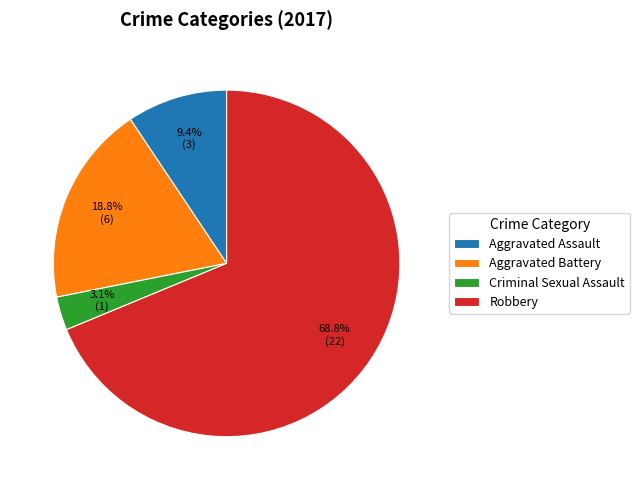

To the nearest percent, what percentage of the pie is Aggravated Assault?

9%